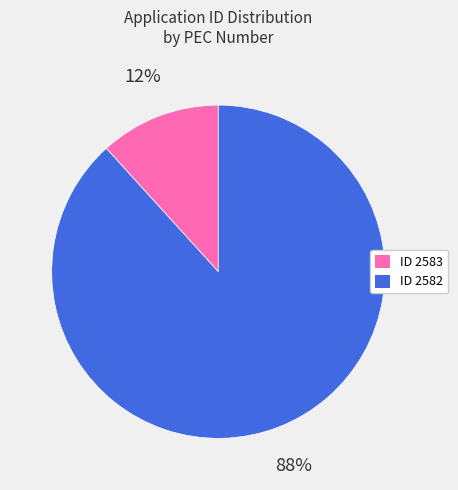

To the nearest percent, what is the average slice percentage?

50%